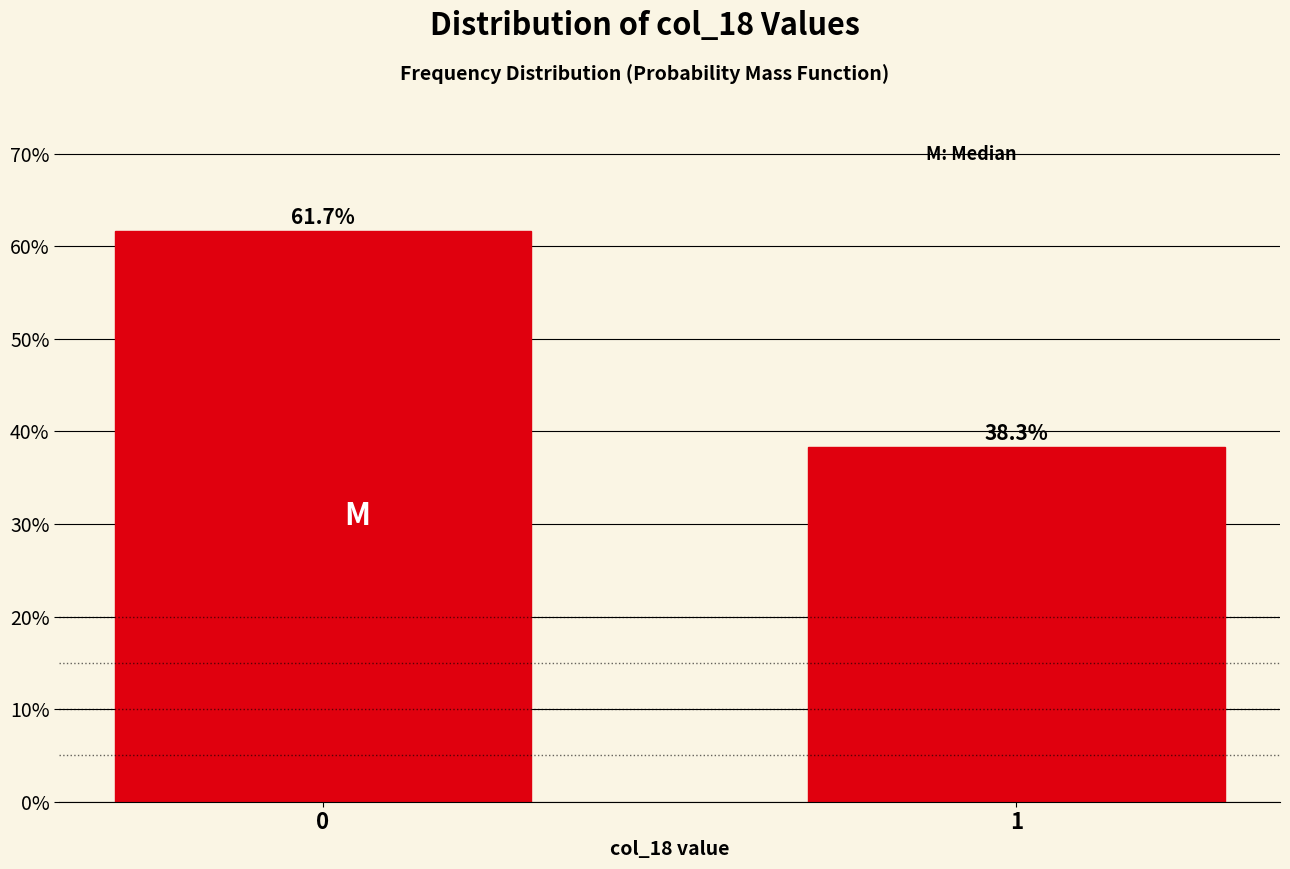

Reading right to left, what are all the values shown in this chart?

1=38.3	0=61.7